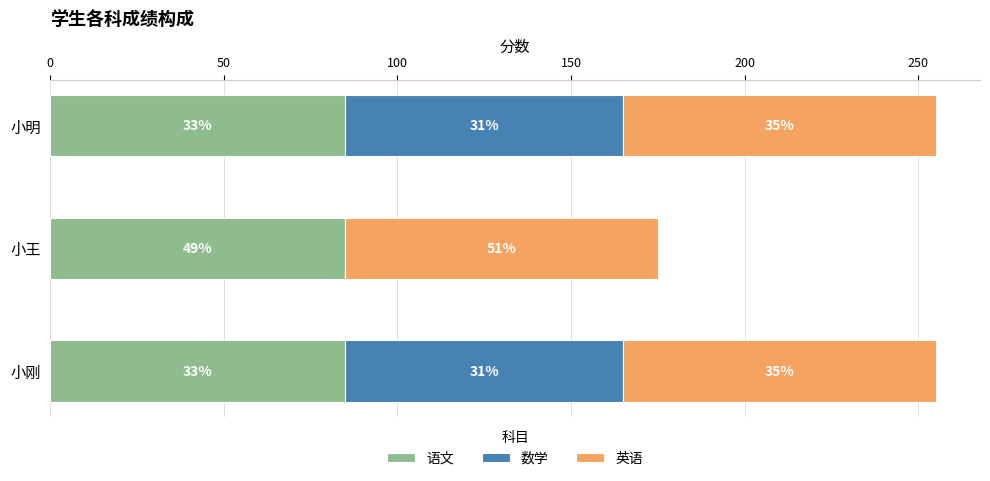

How many groups of bars are there?

3